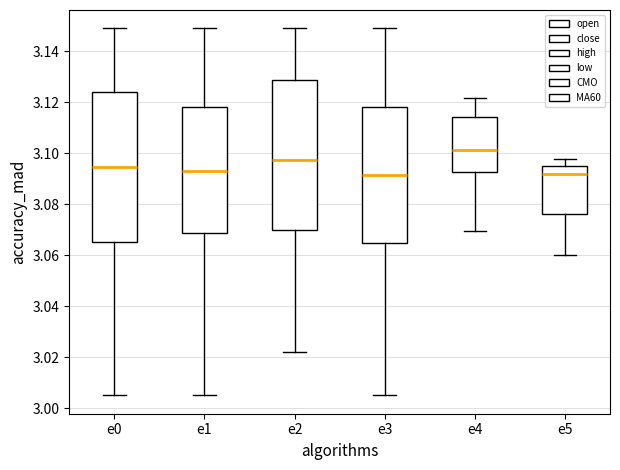

Reading left to right, read every box against the y-axis: the position of its median line, the range the box covers, and the ends of its whiskers. The values are not printed on the chart, so give them approximately, as read against the axis.

e0: median 3.094, box 3.066 to 3.124, whiskers 3.006 to 3.150
e1: median 3.094, box 3.068 to 3.118, whiskers 3.006 to 3.150
e2: median 3.098, box 3.070 to 3.128, whiskers 3.022 to 3.150
e3: median 3.092, box 3.064 to 3.118, whiskers 3.006 to 3.150
e4: median 3.102, box 3.092 to 3.114, whiskers 3.070 to 3.122
e5: median 3.092, box 3.076 to 3.096, whiskers 3.060 to 3.098